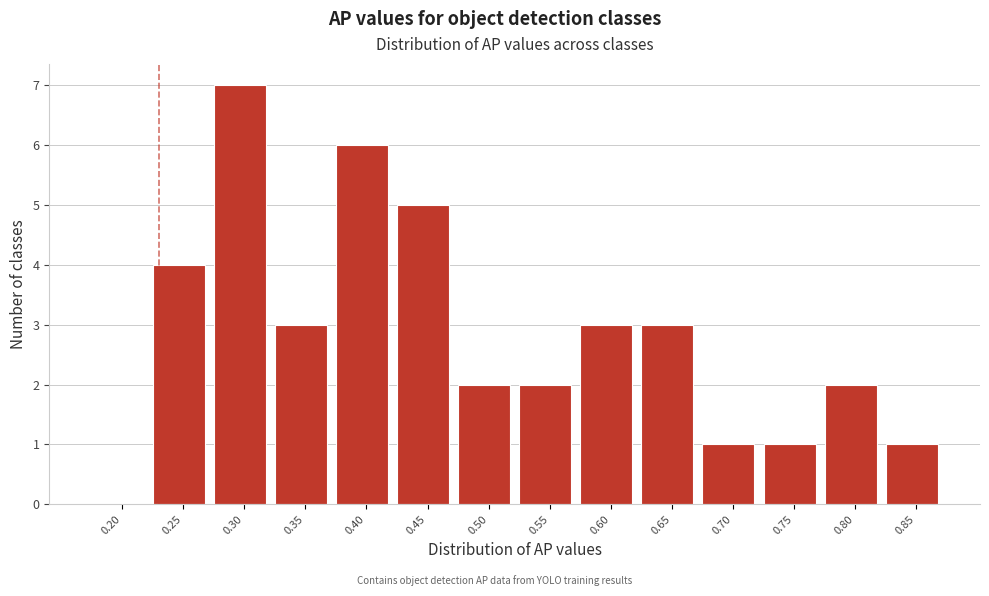

Reading left to right, extract all data points from this chart.

0.20=0	0.25=4	0.30=7	0.35=3	0.40=6	0.45=5	0.50=2	0.55=2	0.60=3	0.65=3	0.70=1	0.75=1	0.80=2	0.85=1